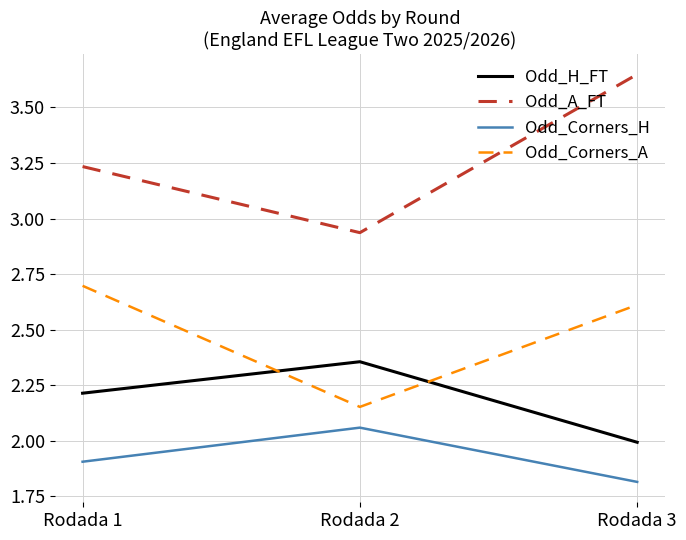

Which label corresponds to the smallest value in the chart?

Rodada 3